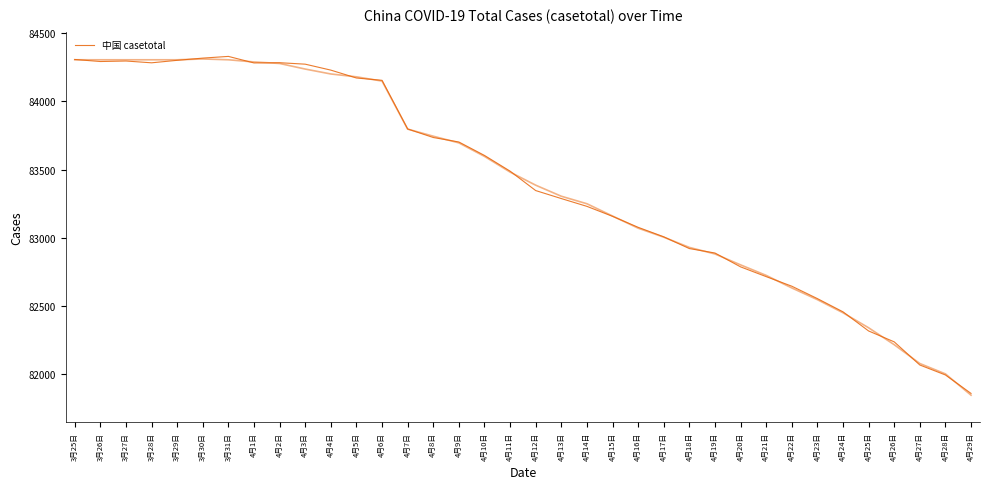

Which label corresponds to the smallest value in the chart?

4月29日